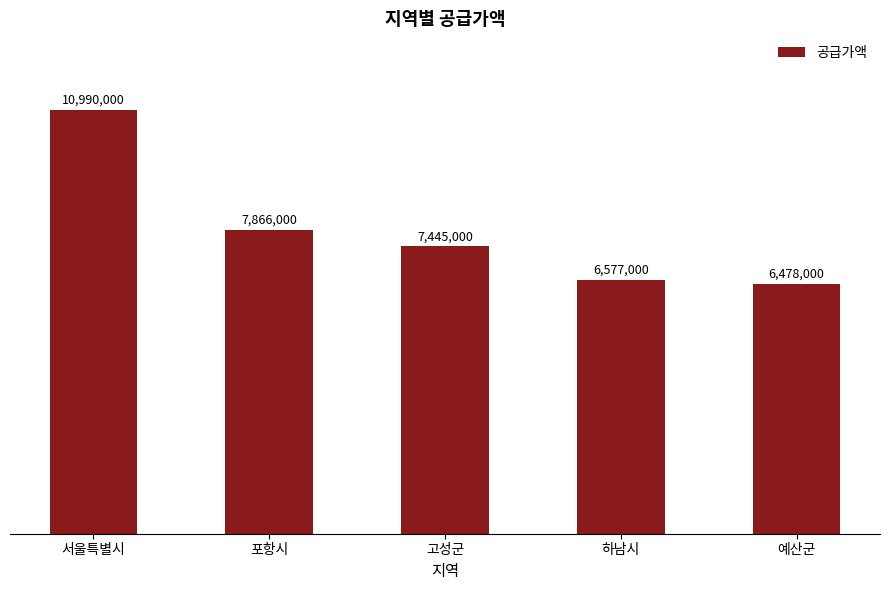

Where is the data nearest to the value 8734000?

포항시